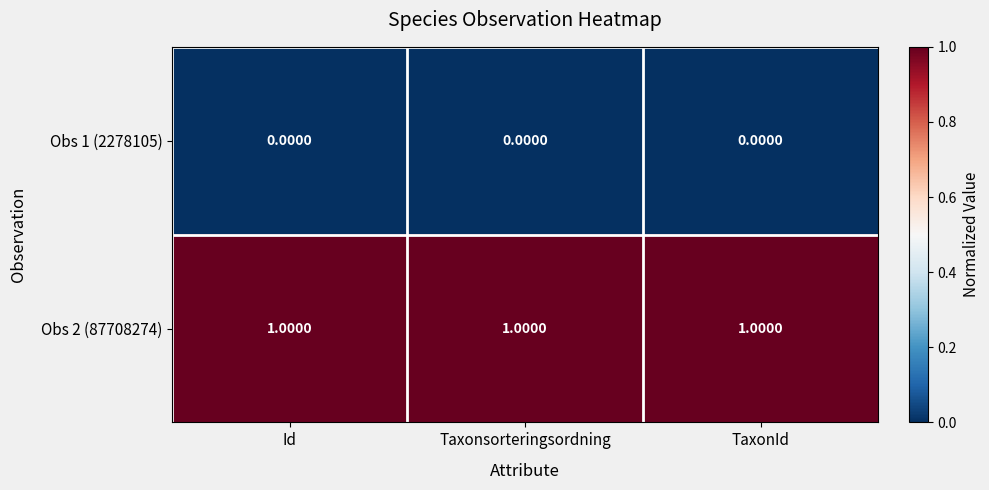

What is the maximum value shown in the chart?

1